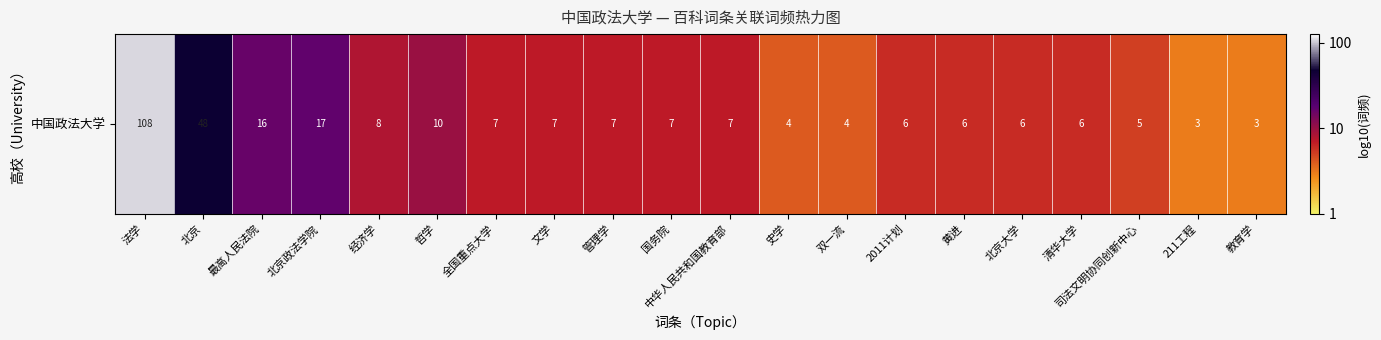

What is the average value?

0.9